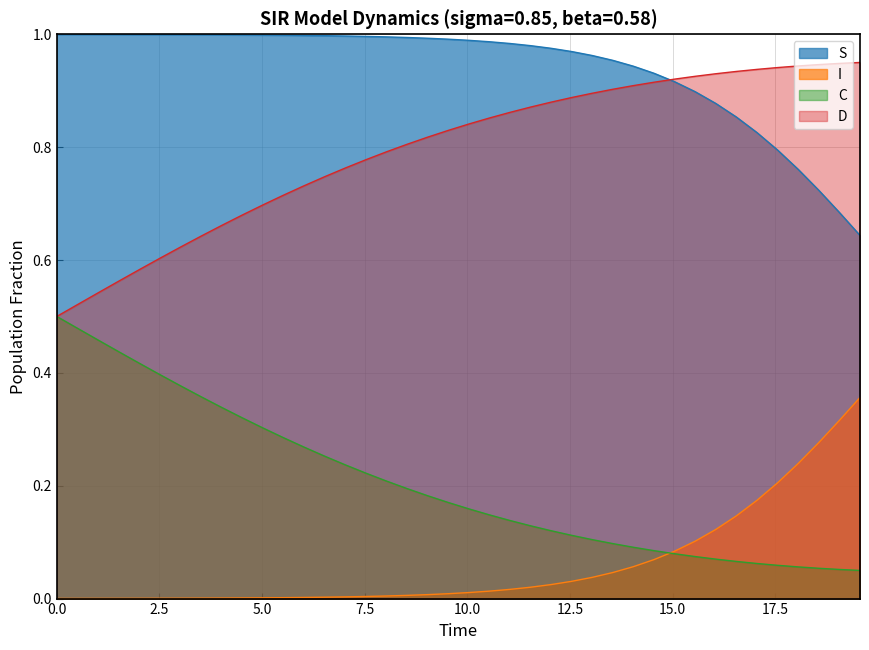

True or false: S and I cross at least once.

False